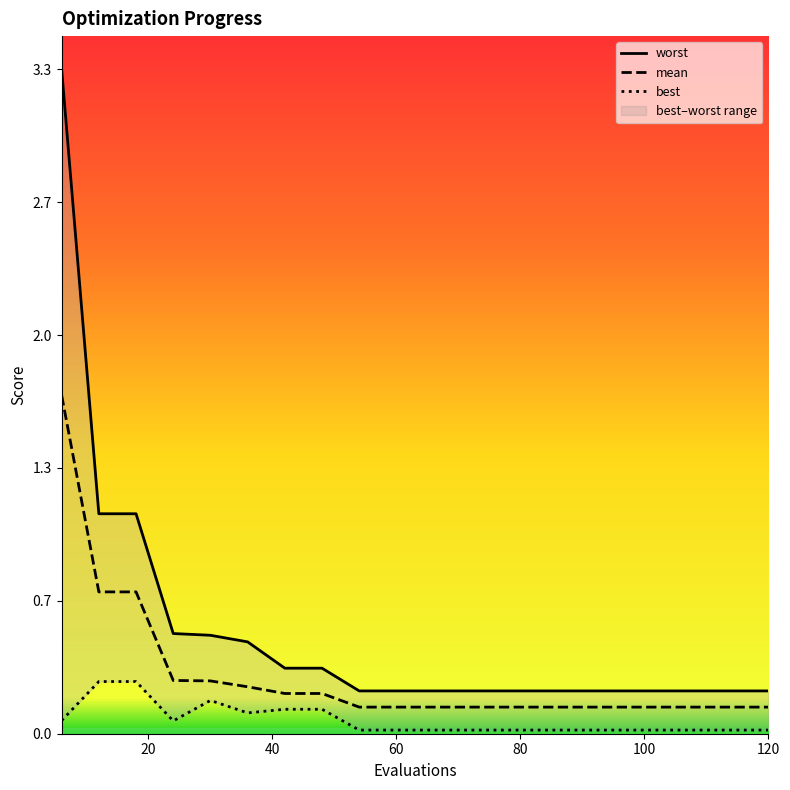

Which series has the largest range (max minus min)?

worst